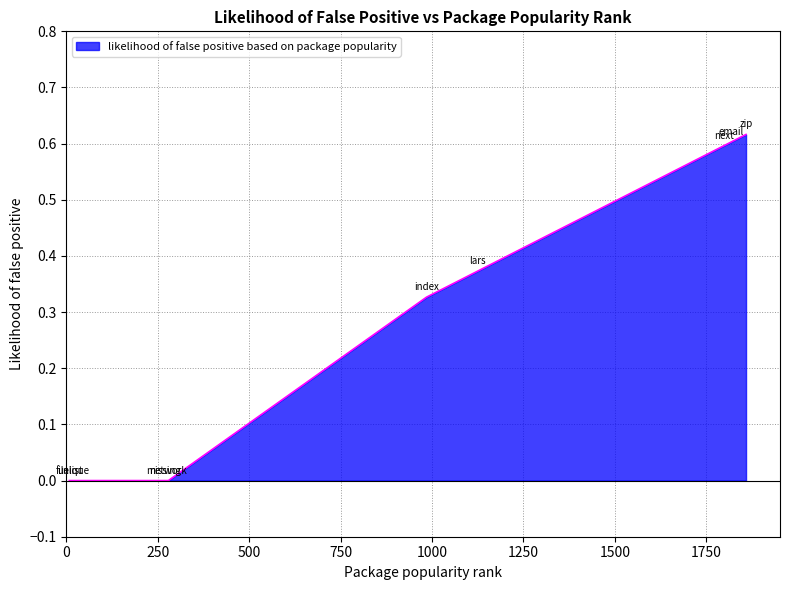

Rank the categories by value from lowest to highest.

filelist, unique, missing, network, index, lars, next, email, zip